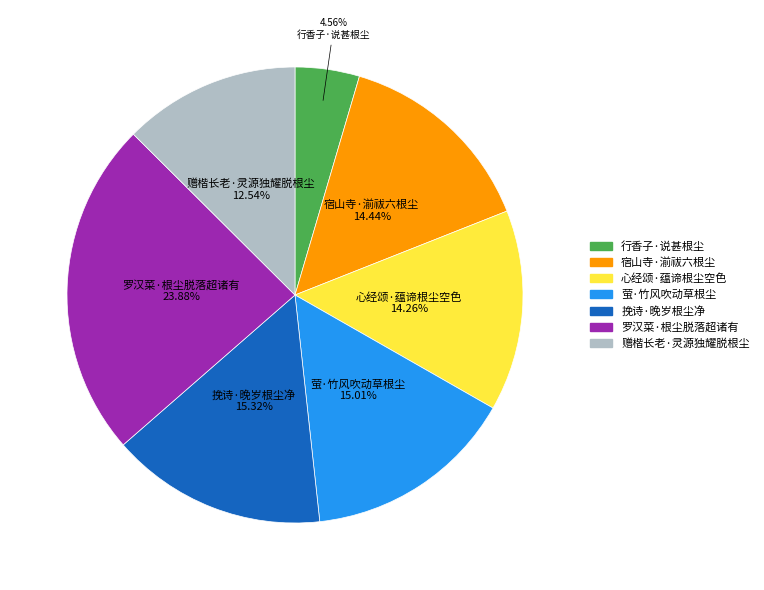

How many segments does this pie chart have?

7